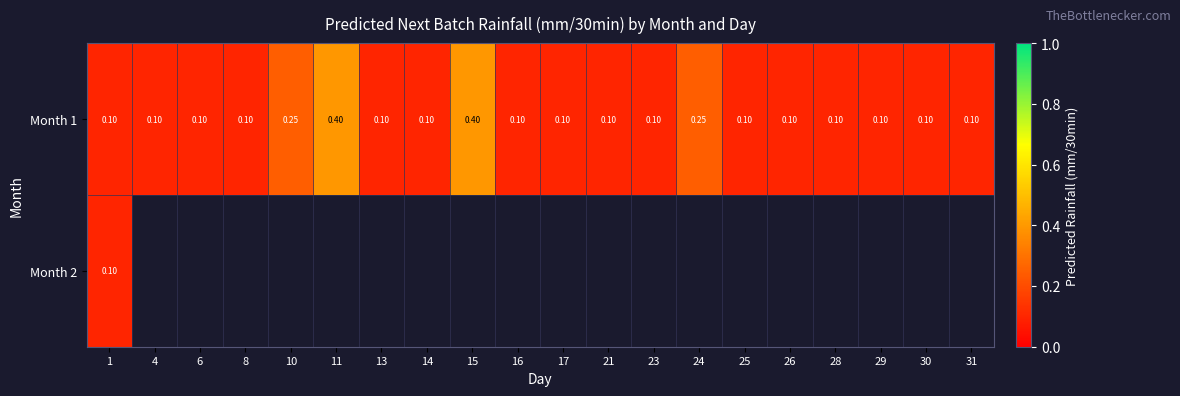

What is the average value of the Month 1 series?

0.1